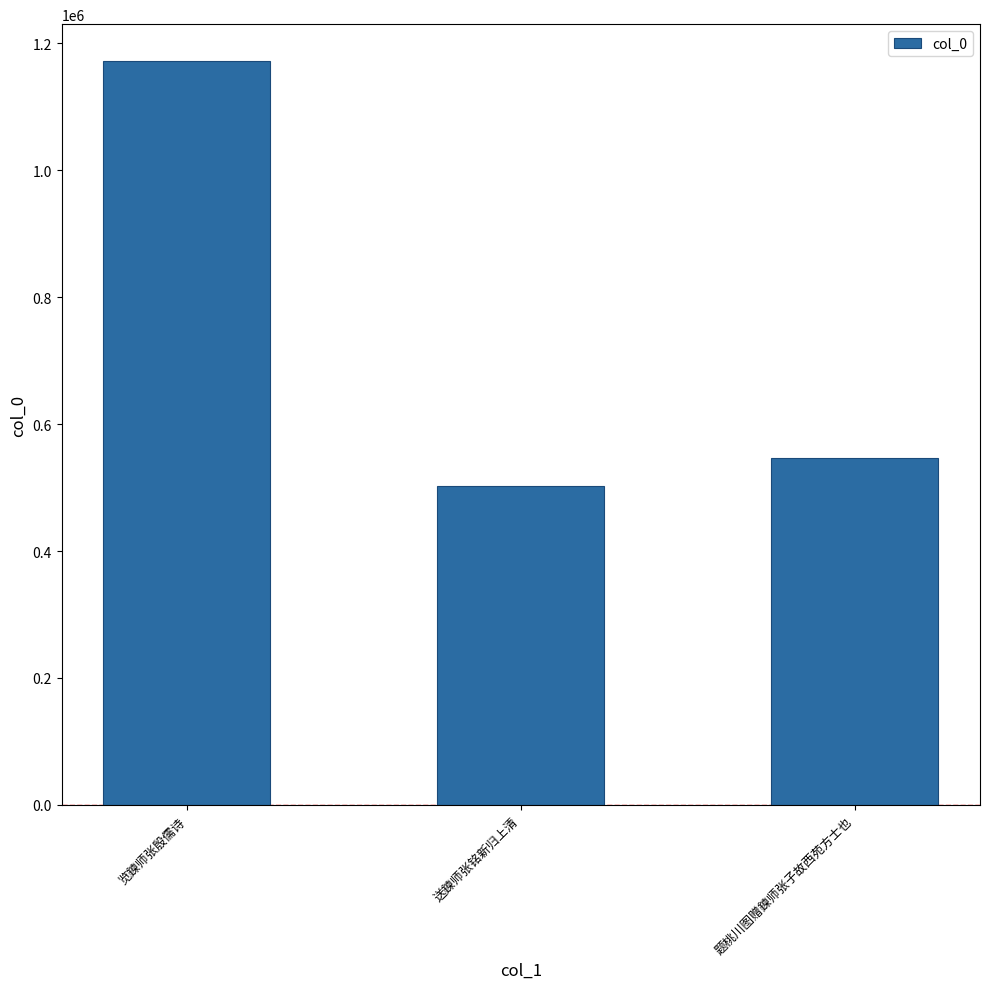

What position from the left is 览鍊师张殷儒诗?

1